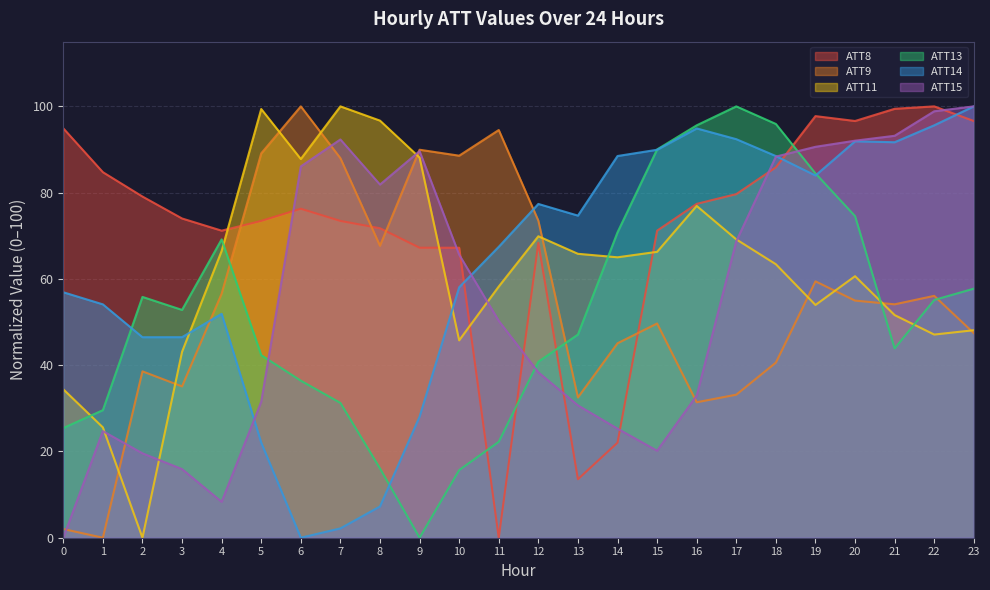

Reading right to left, list all the values displayed in this chart.

ATT8: 96.6	100.0	99.4	96.6	97.7	85.9	79.7	77.4	71.2	22.0	13.6	68.4	0.0	67.2	67.2	71.8	73.4	76.3	73.4	71.2	74.0	79.1	84.7	94.9
ATT9: 47.4	56.1	54.1	55.0	59.4	40.6	33.2	31.4	49.7	45.1	32.5	73.5	94.5	88.6	89.9	67.7	88.0	100.0	89.1	56.6	35.1	38.6	0.0	2.0
ATT11: 48.1	47.1	51.6	60.6	54.0	63.4	69.2	76.9	66.3	65.0	65.8	69.9	58.2	45.8	88.1	96.7	100.0	87.8	99.4	66.5	43.1	0.0	25.6	34.4
ATT13: 57.7	55.1	43.9	74.6	84.5	95.9	100.0	95.6	90.0	70.8	47.1	40.8	22.2	15.7	0.0	16.1	31.3	36.4	42.3	69.2	52.8	55.8	29.6	25.4
ATT14: 100.0	95.6	91.7	91.9	84.0	88.5	92.4	94.9	89.9	88.5	74.7	77.4	67.4	58.1	28.1	7.2	2.2	0.0	22.1	51.9	46.5	46.5	54.1	56.9
ATT15: 100.0	98.9	93.2	92.0	90.6	88.4	68.7	33.0	20.2	25.3	30.7	38.4	50.3	65.6	89.6	81.9	92.3	86.1	31.5	8.3	15.9	19.6	24.7	0.0